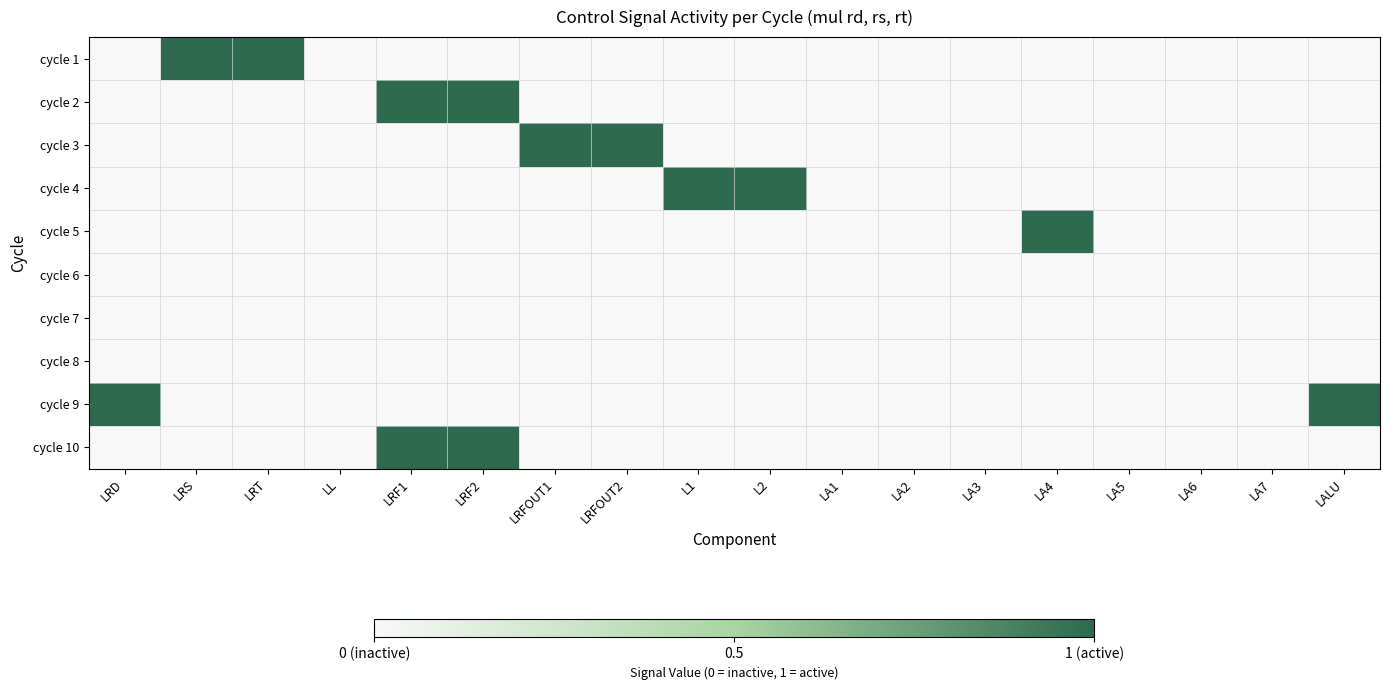

At how many categories does at least one series exceed 0?

11